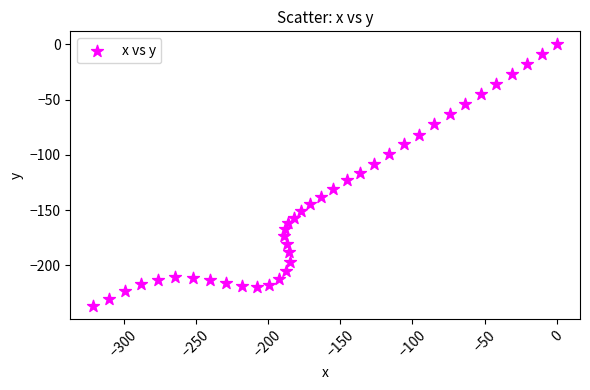

What is the range of Y values (max minus min)?

236.5